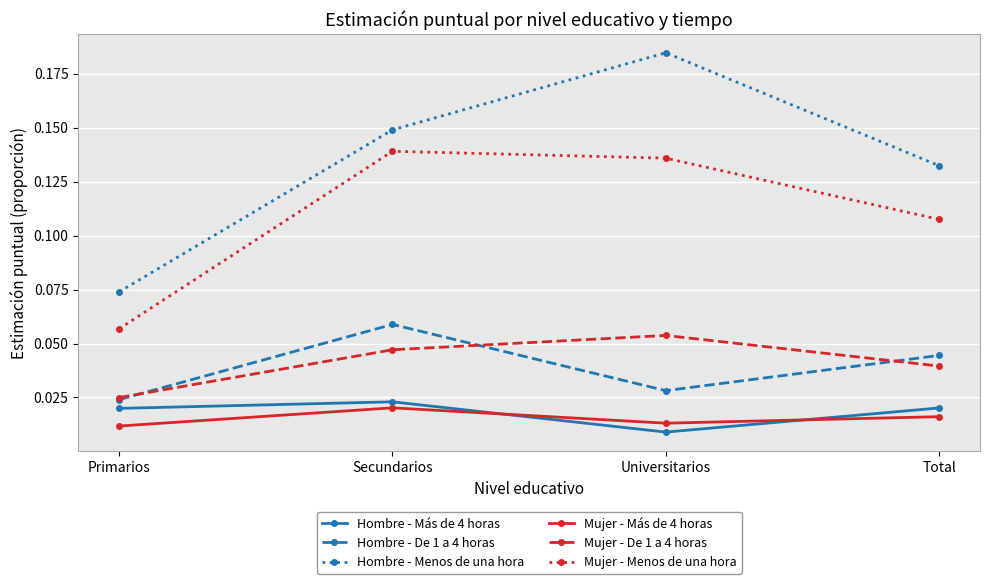

Rank the series at Universitarios from highest to lowest value.

Hombre - Menos de una hora, Mujer - Menos de una hora, Mujer - De 1 a 4 horas, Hombre - De 1 a 4 horas, Mujer - Más de 4 horas, Hombre - Más de 4 horas